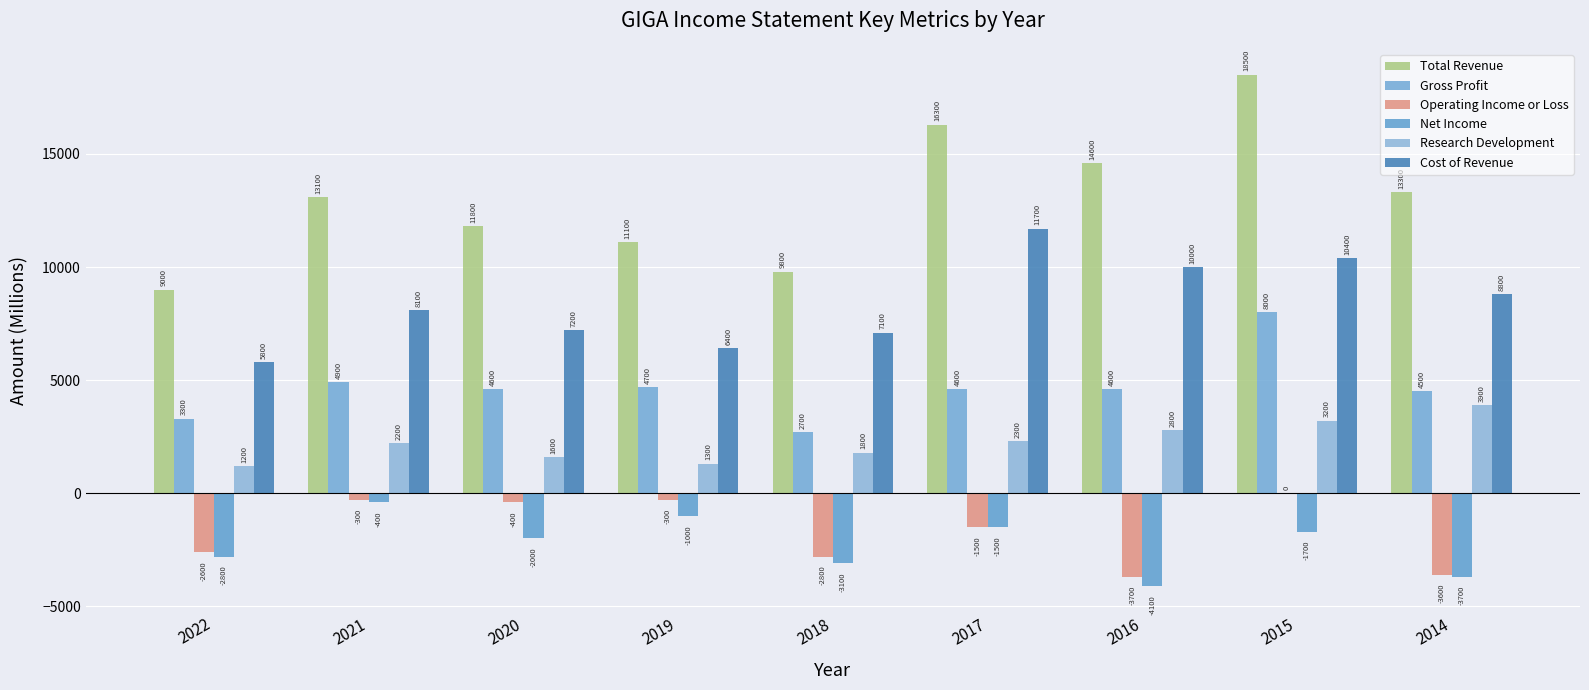

Which has a higher value, 2014 or 2018?

2014